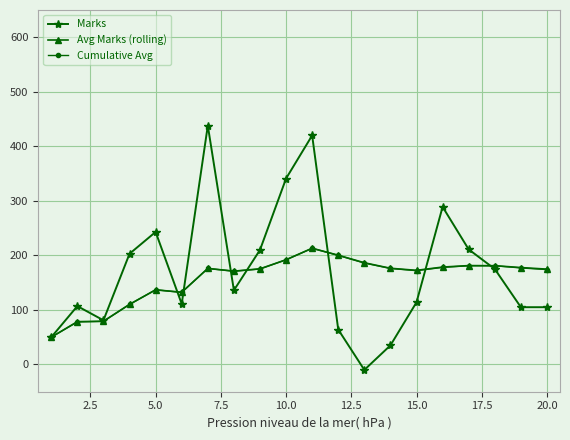

What is the maximum value for Avg Marks (rolling)?

213.1